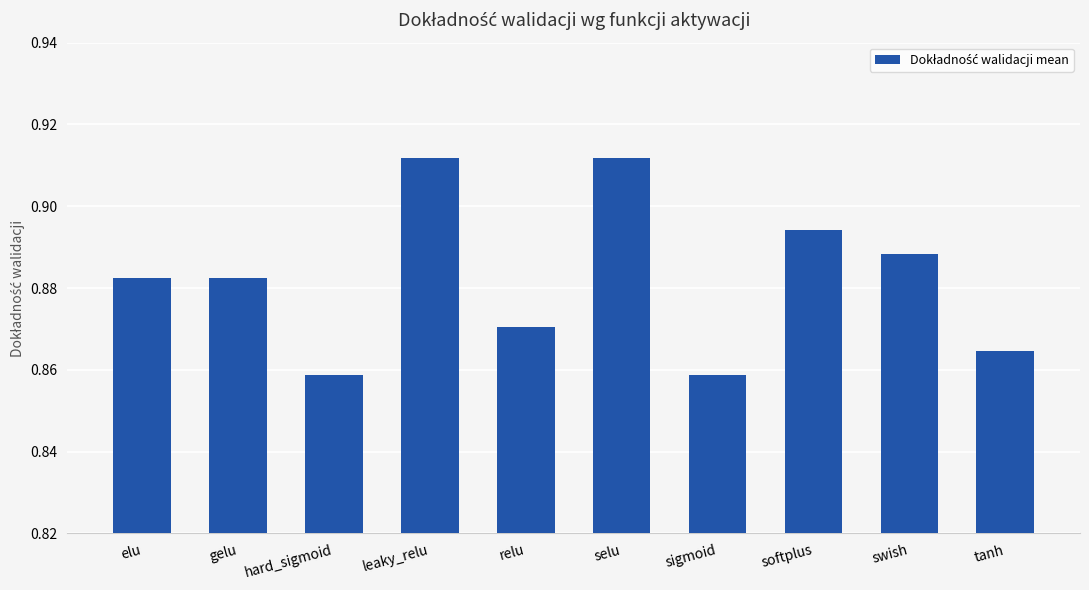

How many bars are there in total?

10